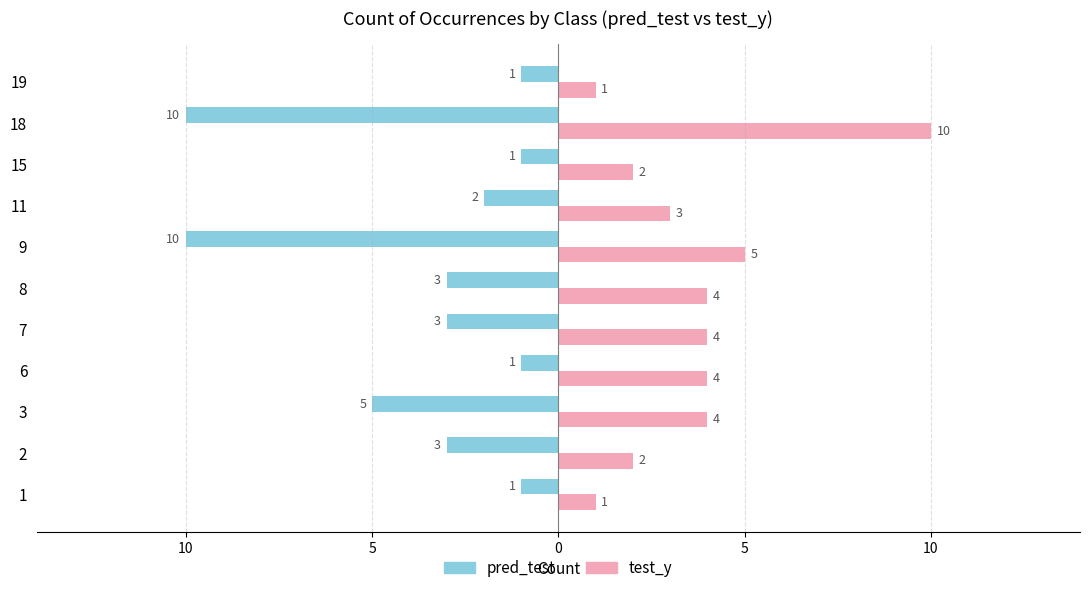

What are all the series names shown in the legend?

pred_test, test_y